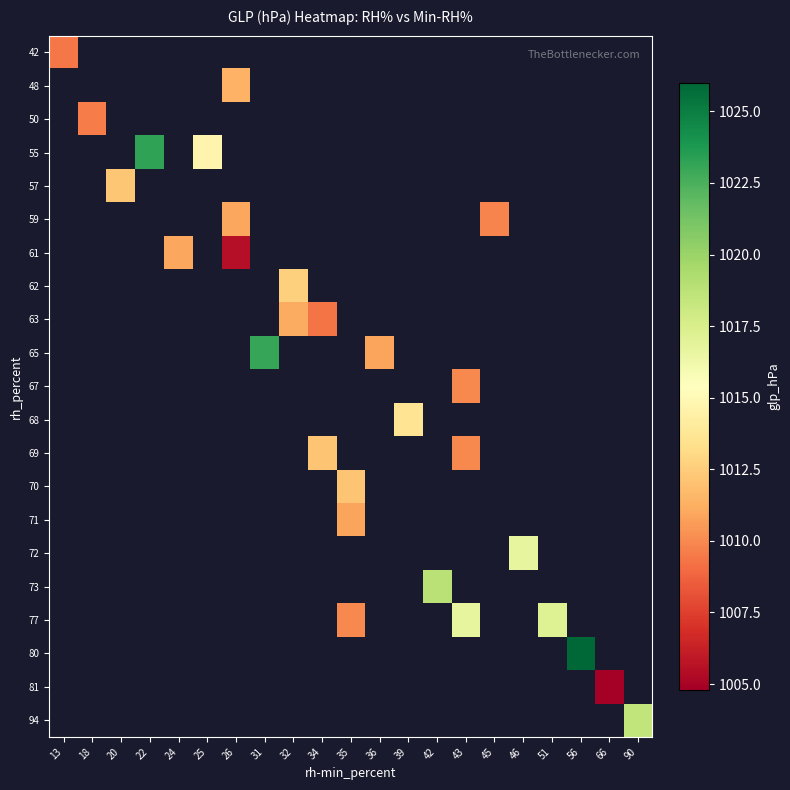

How many positive values does the 63 series have?

2